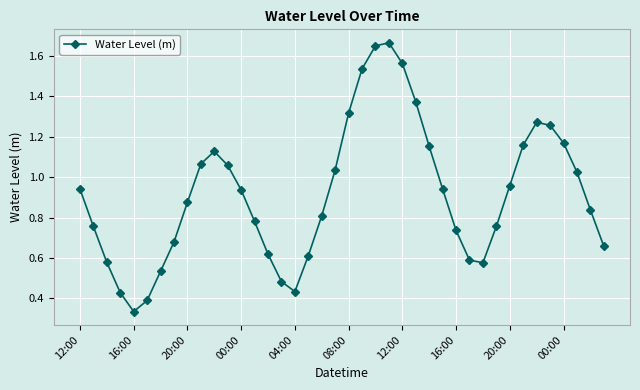

How many points are lower than both their immediate neighbors (excluding endpoints)?

3